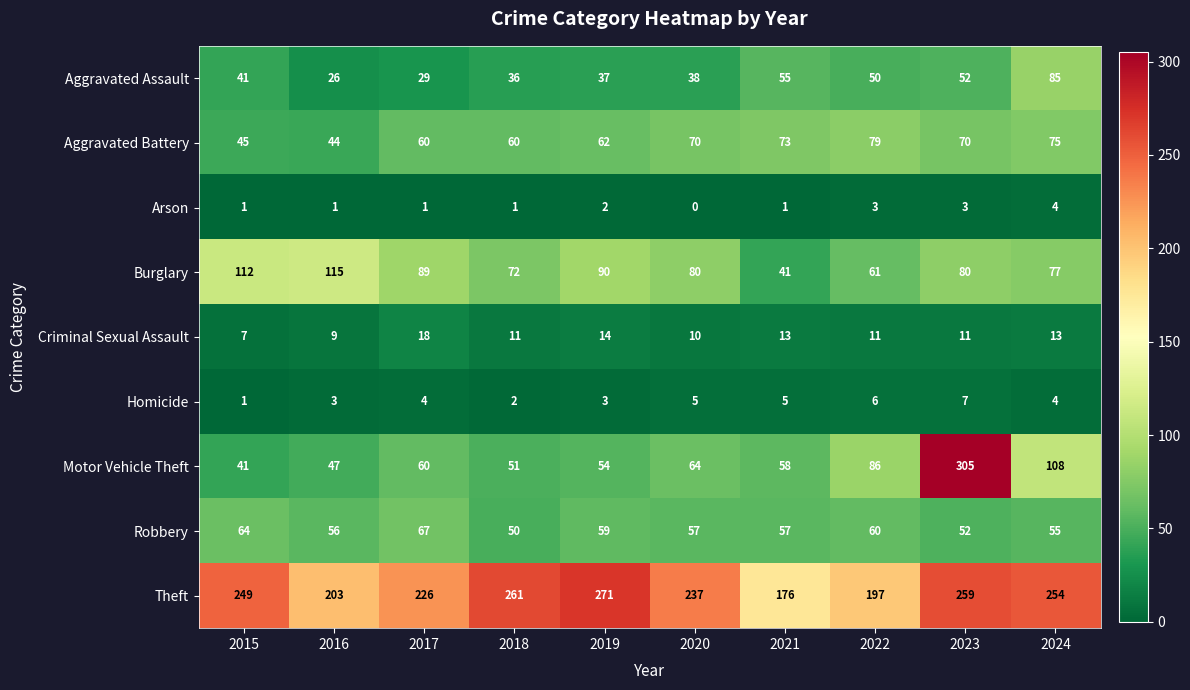

The Robbery series shows 86 at 2023. True or false?

False